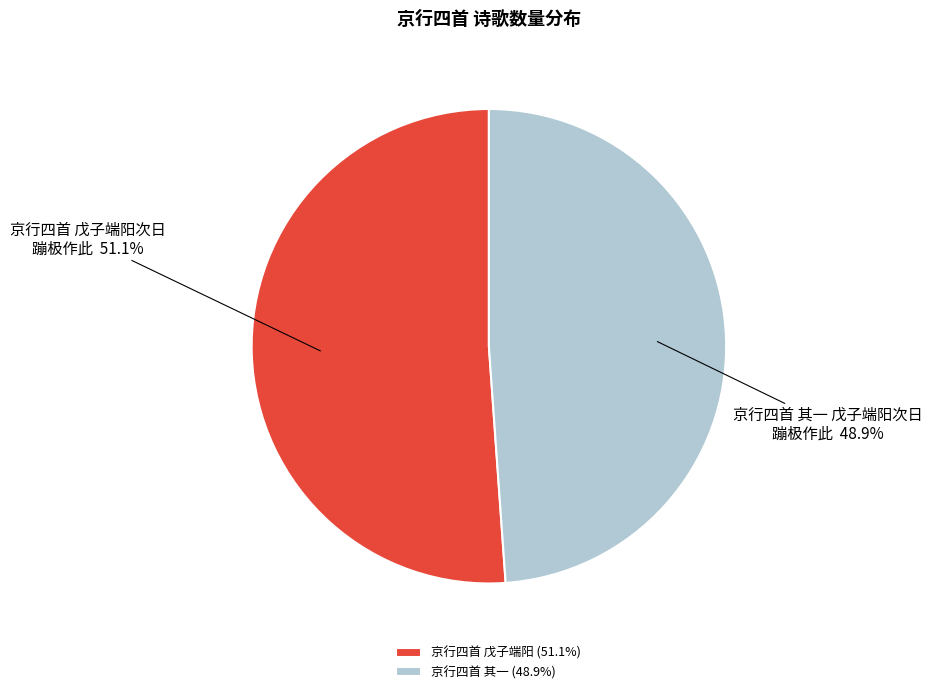

Which category accounts for the majority?

京行四首 戊子端阳 (51.1%)